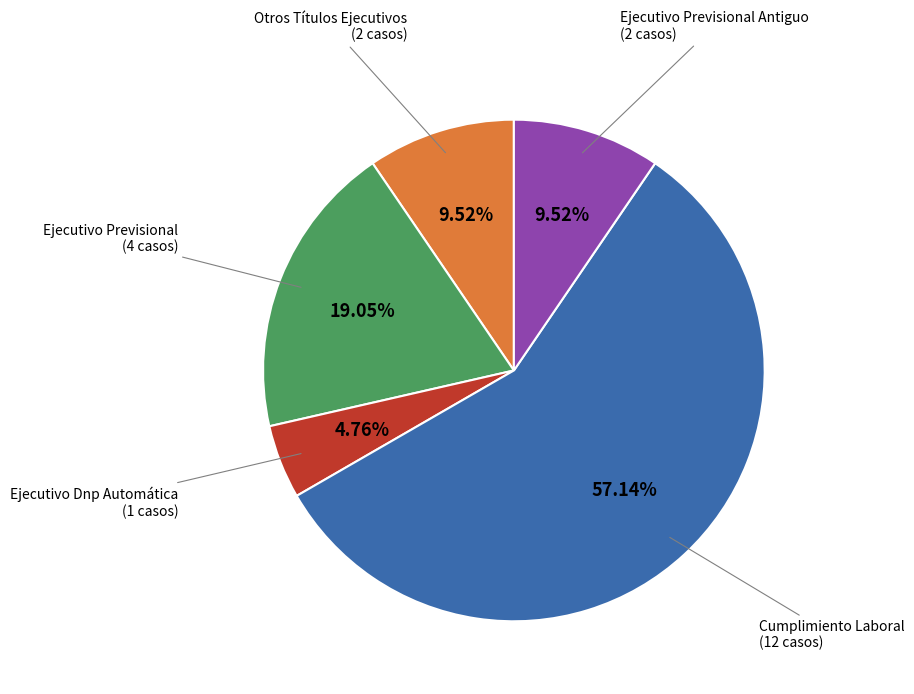

Is there any slice that represents more than half of the pie?

Yes